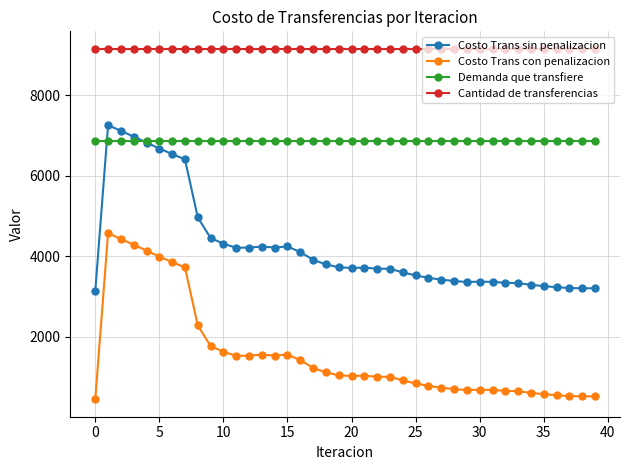

What is the value of the Costo Trans sin penalizacion point at the 3rd from the left?

7112.4